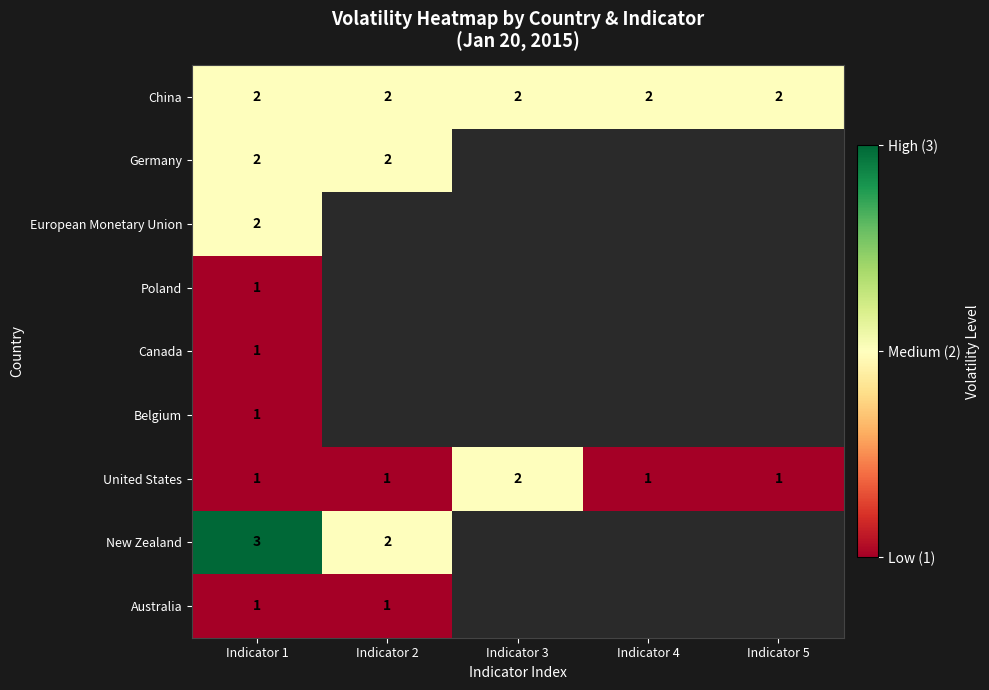

What is the spread (max minus min) of values at Indicator 5?

1.0